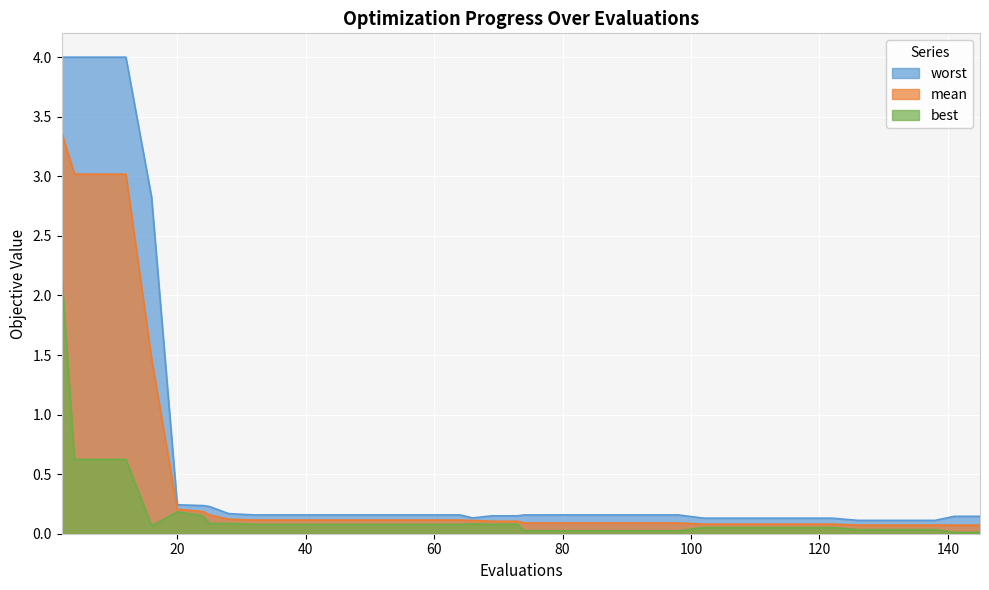

What is the total value across all series at 94?

0.3